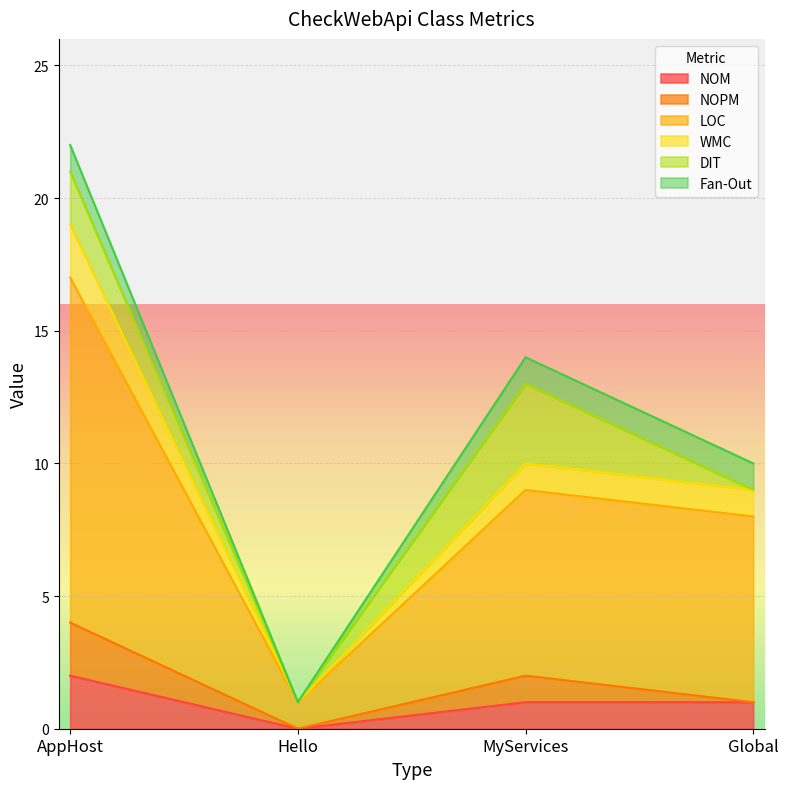

How many interior local valleys does the WMC series have?

1